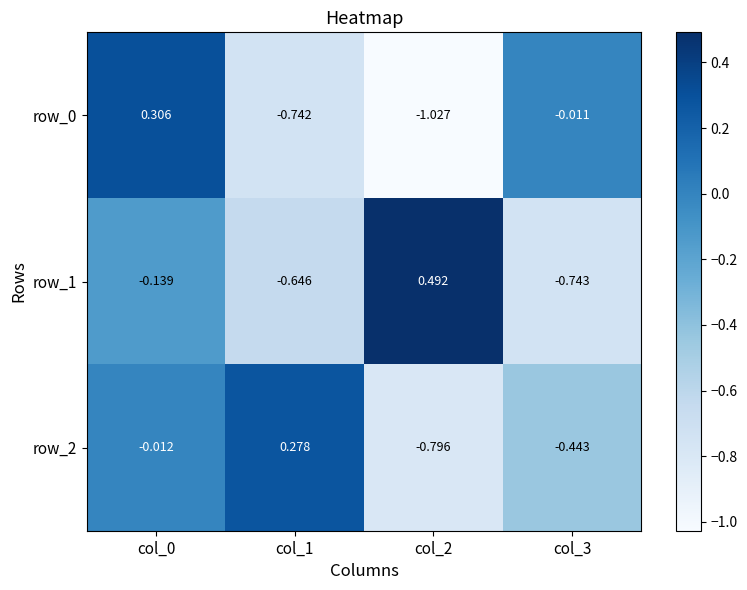

Where is row_2 nearest to the value 0?

col_0